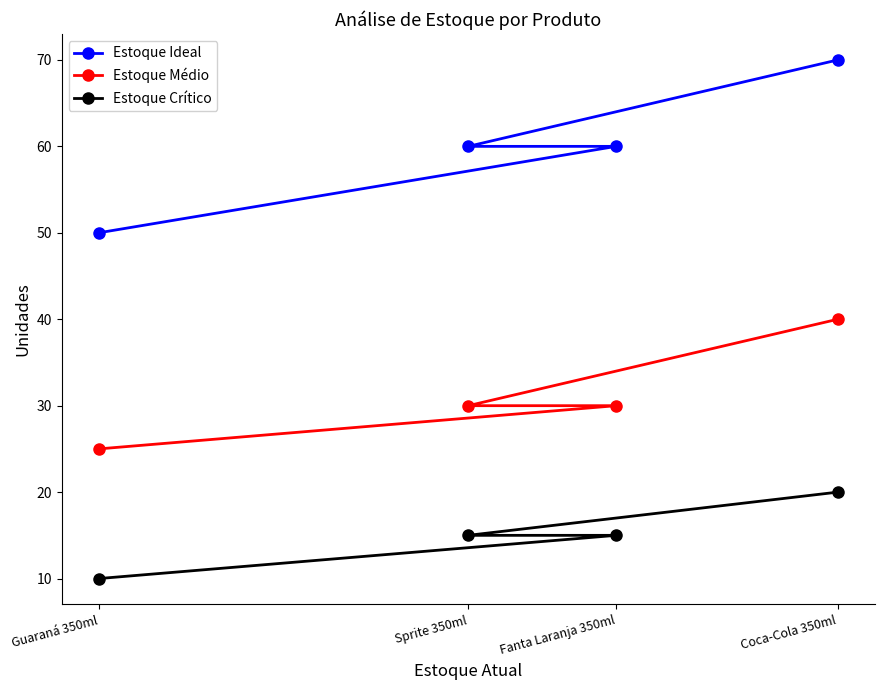

Where does the Estoque Médio series first go above 30?

Coca-Cola 350ml